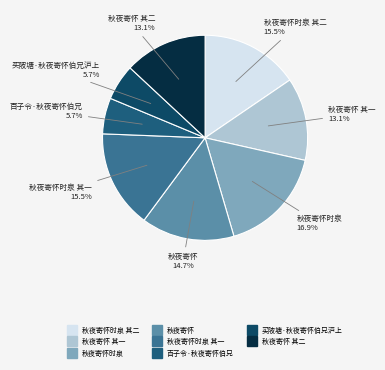

Is there a majority slice in this chart?

No